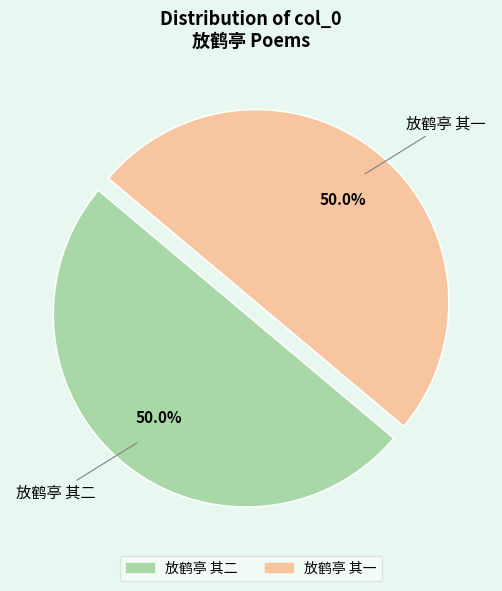

How many segments does this pie chart have?

2